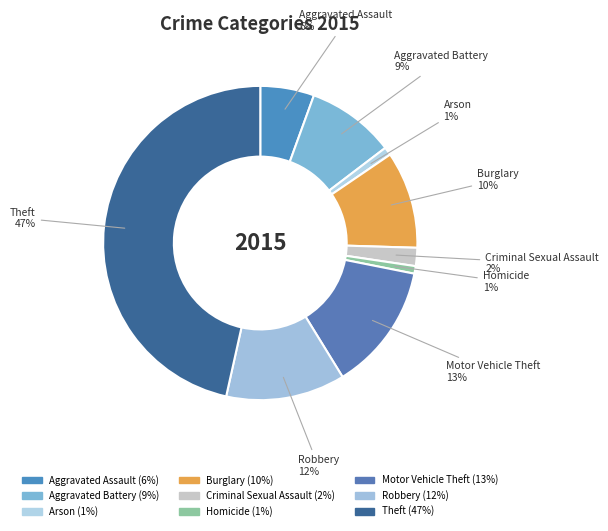

Count the number of slices in the pie.

9